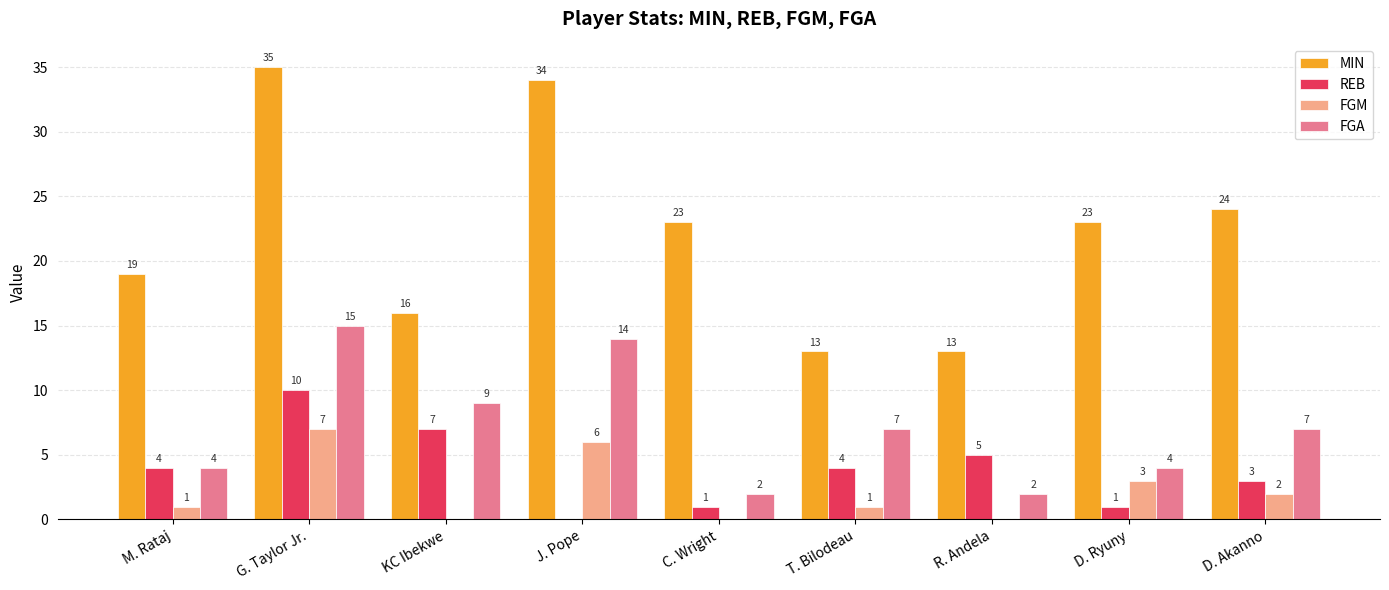

What is the sum of all FGA values?

64